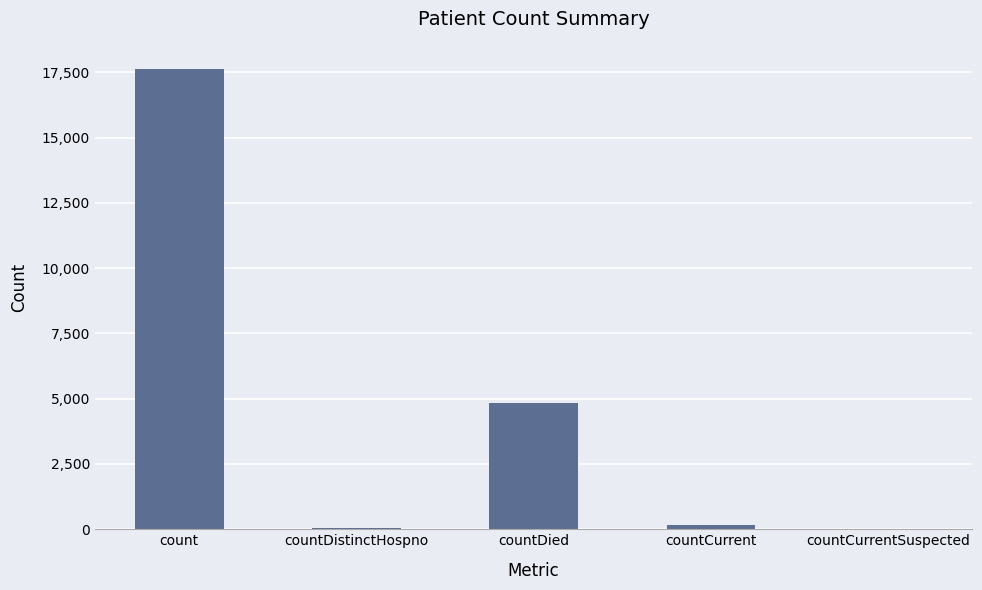

How many series are shown in this chart?

1